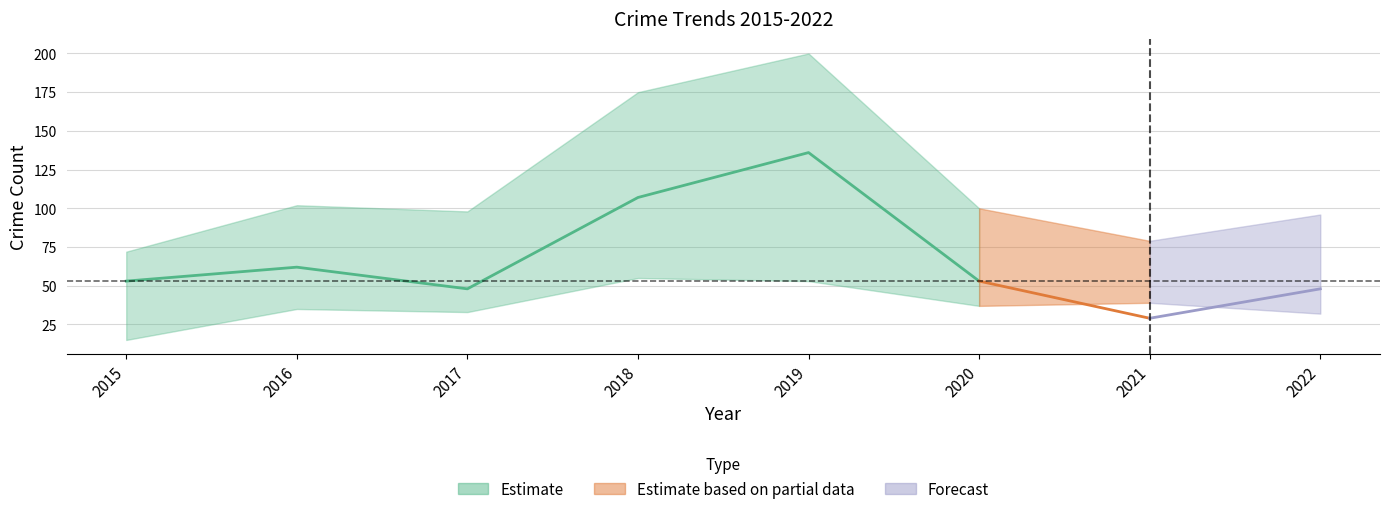

What is the sum of the Total values at 2015 and 2021?

151